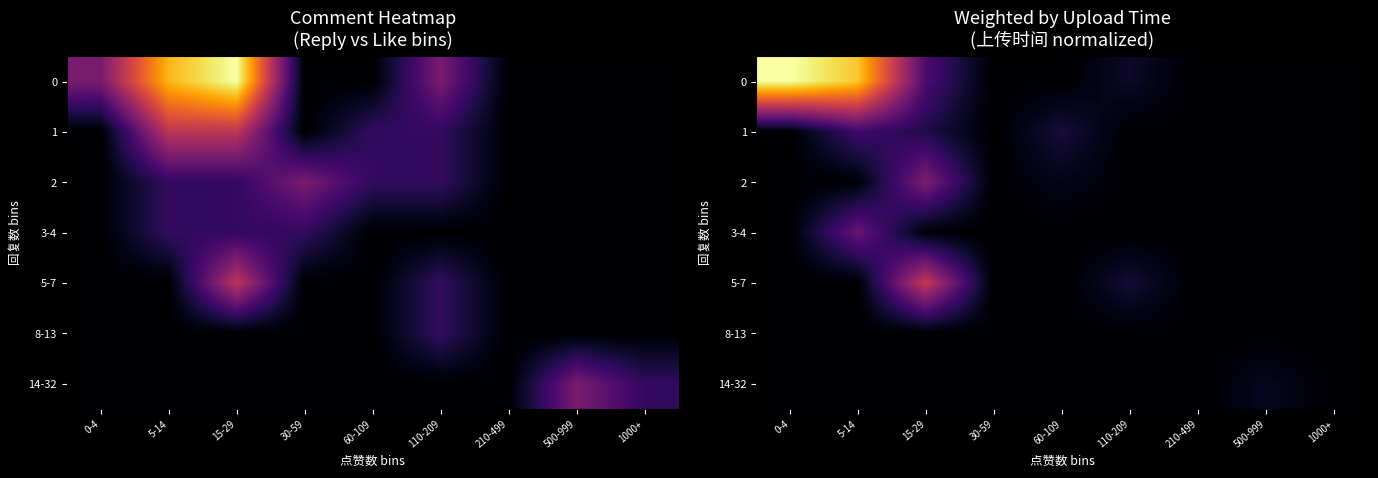

Rank the categories by 1 value from highest to lowest.

5-14, 15-29, 60-109, 110-209, 0-4, 30-59, 210-499, 500-999, 1000+